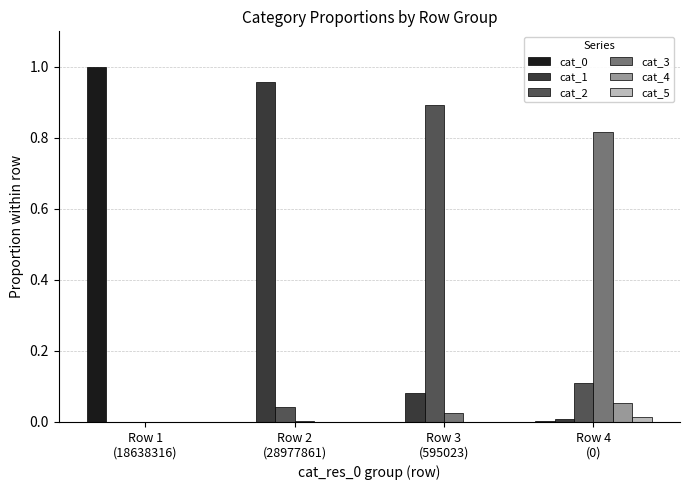

How many series are shown in this chart?

6